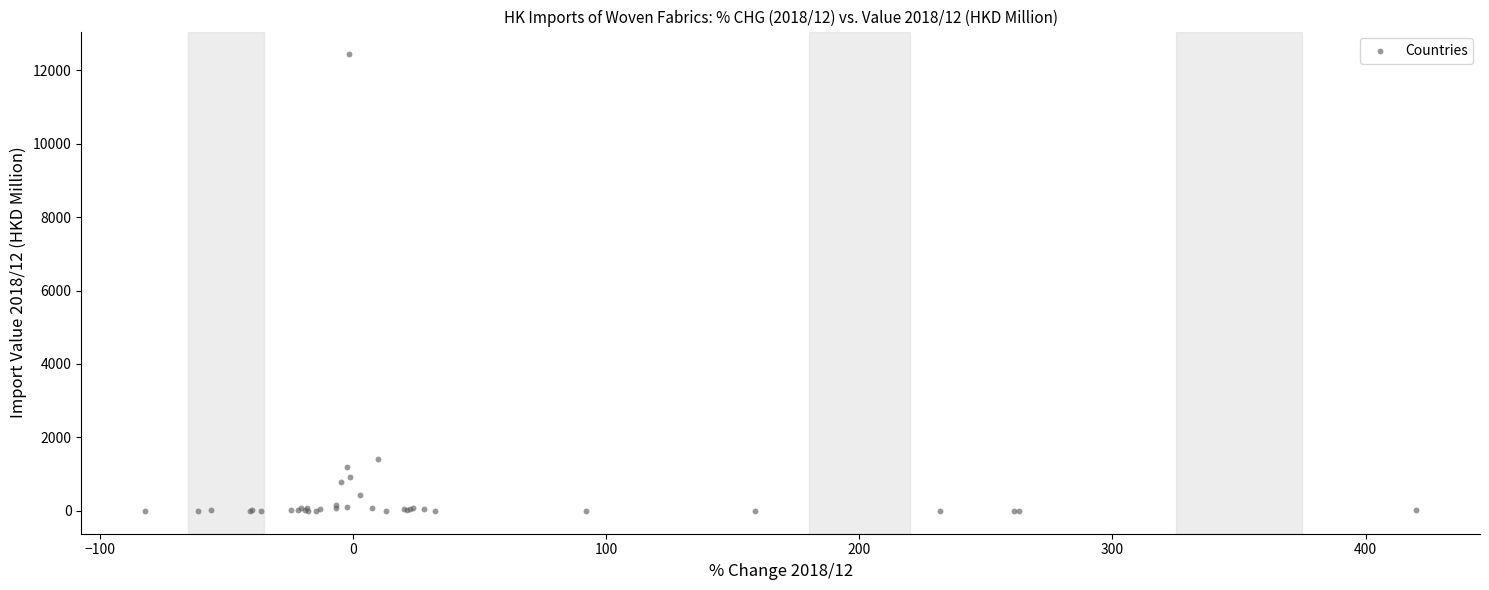

What Y value in the scatter plot is closest to 6215?

1408.0